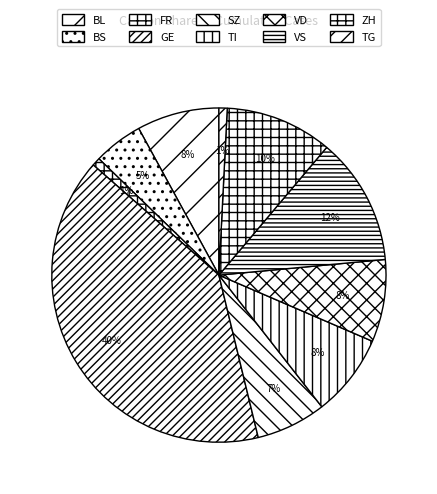

Count the number of slices in the pie.

10